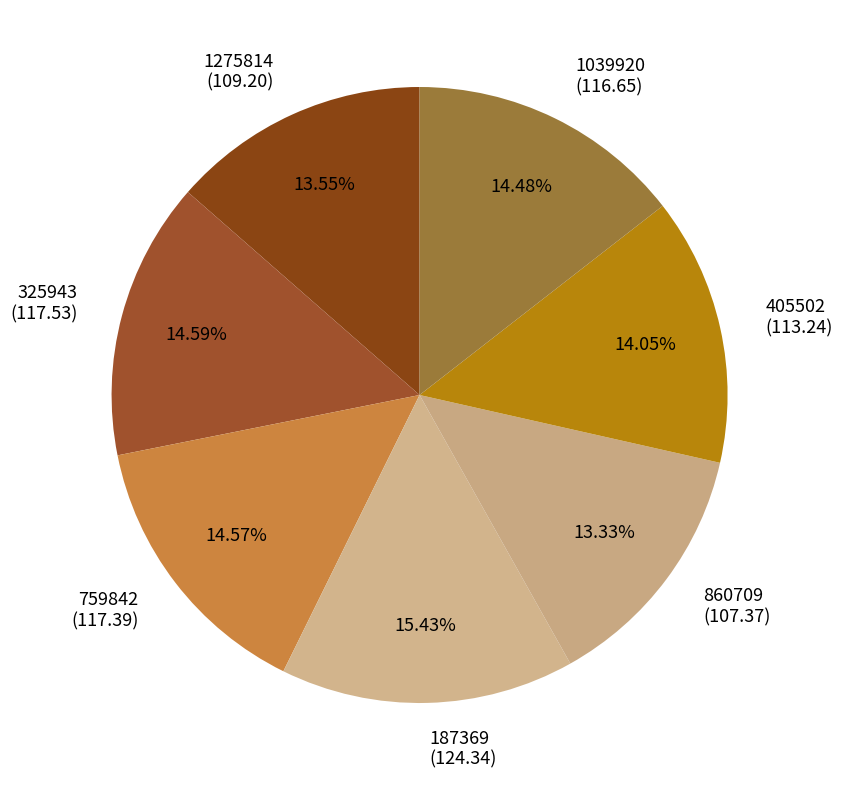

To the nearest percent, what is the difference between the largest and smallest slice percentages?

2%